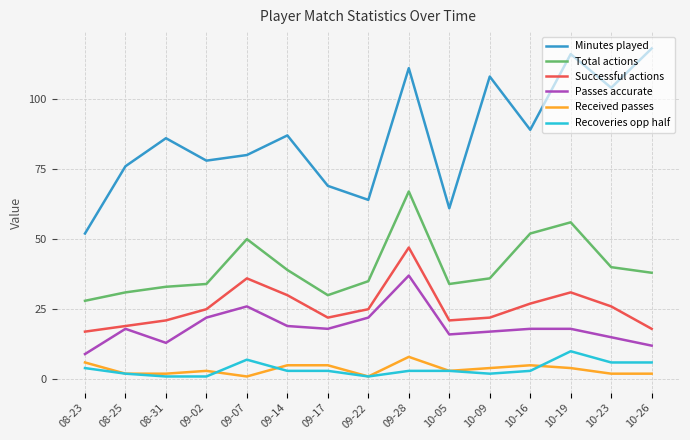

Which series has the largest range (max minus min)?

Minutes played